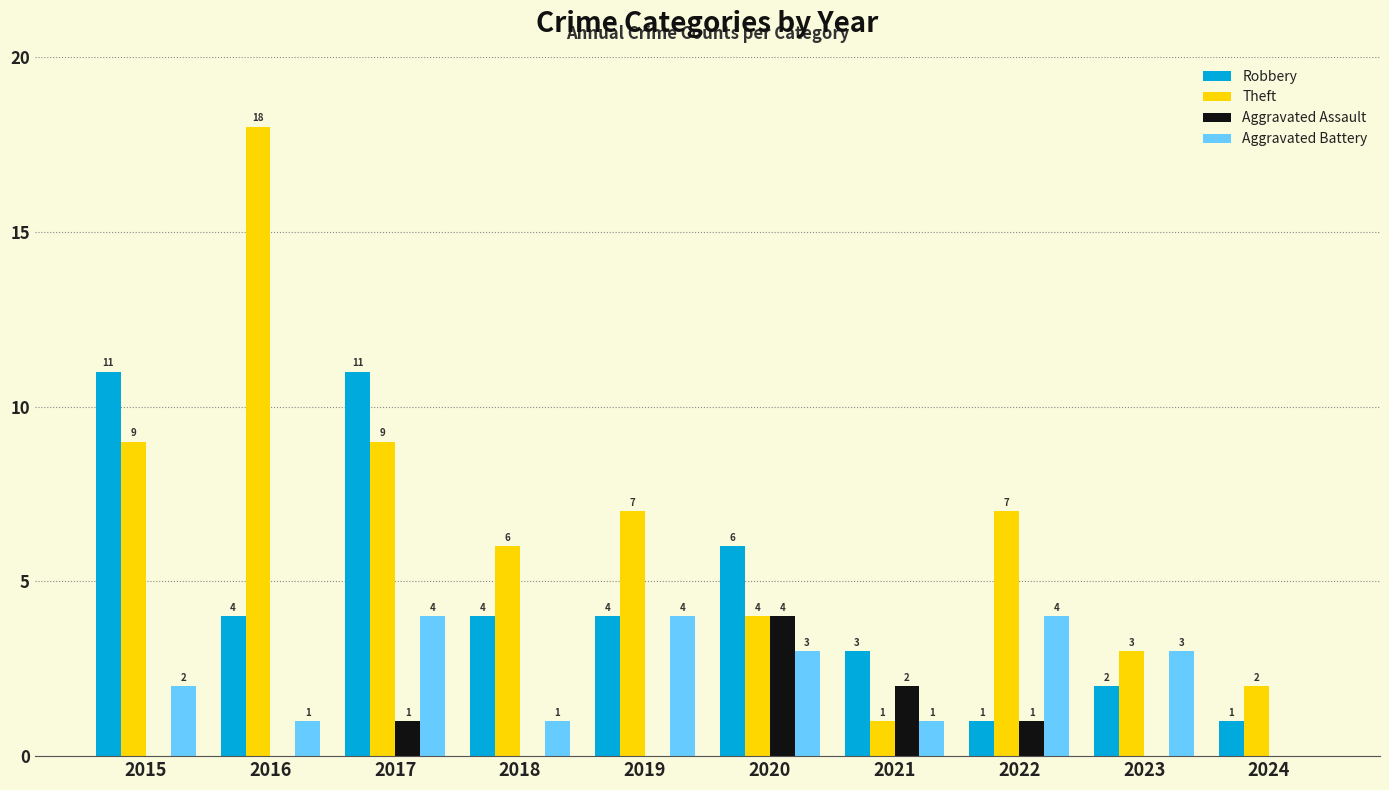

How many categories are shown in the chart?

10